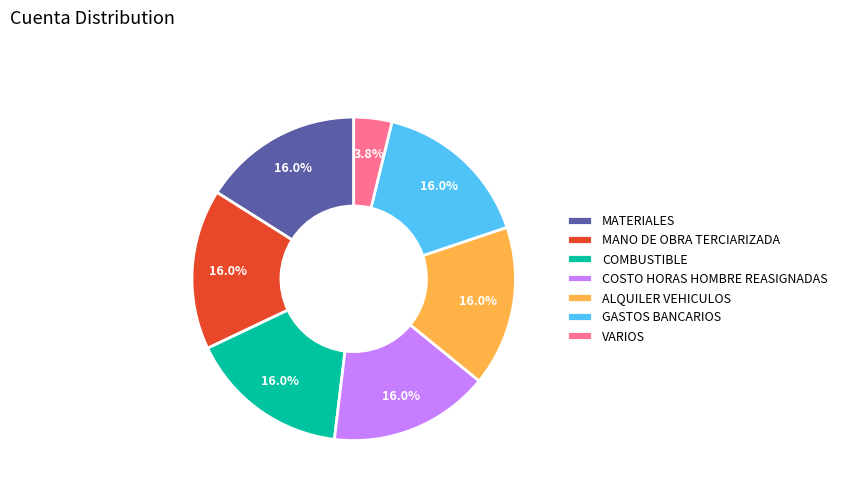

Is there a majority slice in this chart?

No